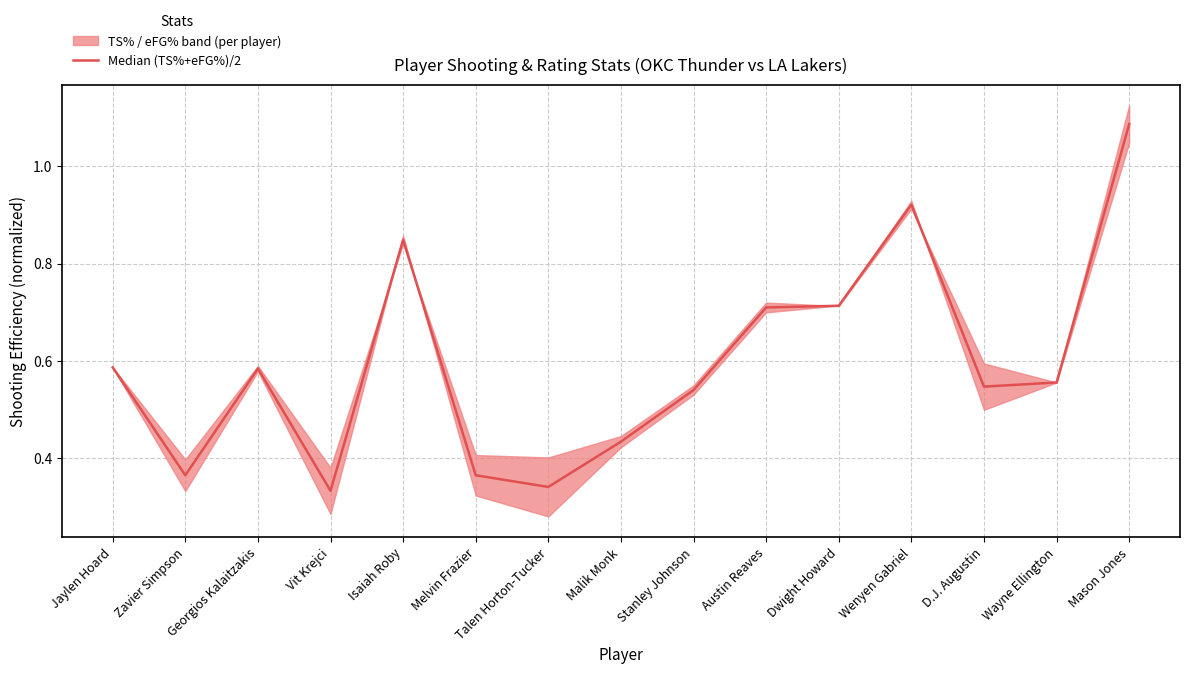

How many points are lower than both their immediate neighbors (excluding endpoints)?

4